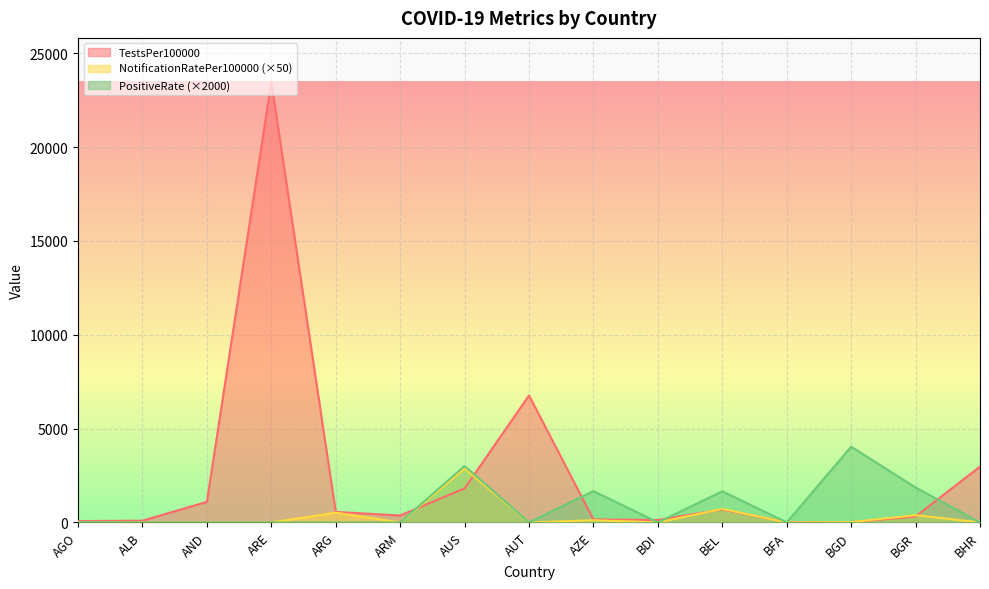

Does the chart display data point markers on the line(s)?

No